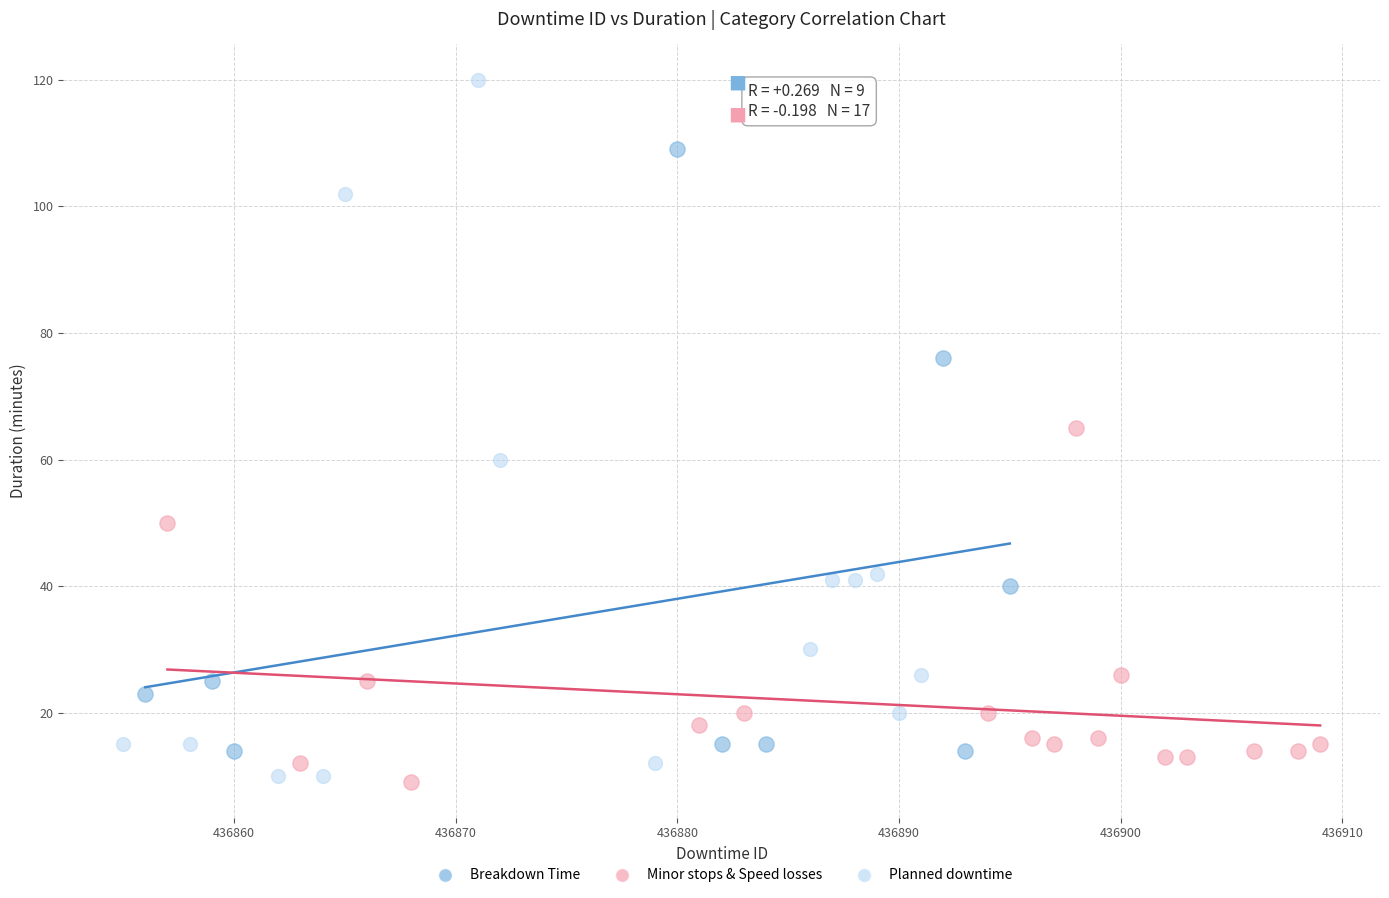

Which series has the widest spread of Y values?

Planned downtime